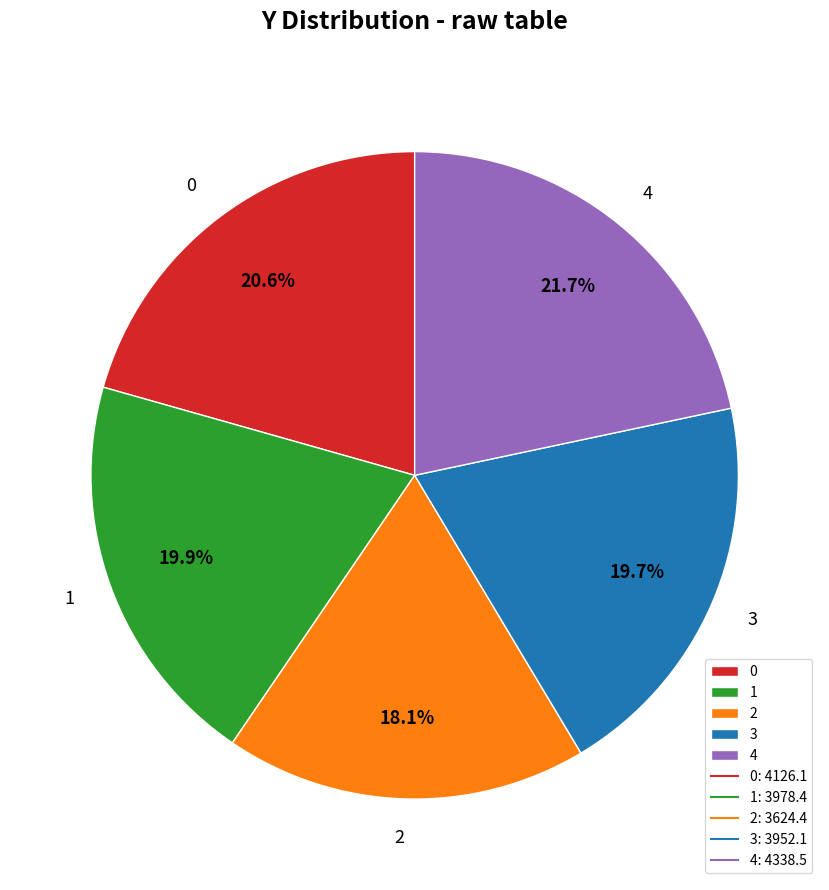

What percentage is the 1 slice, to the nearest percent?

20%